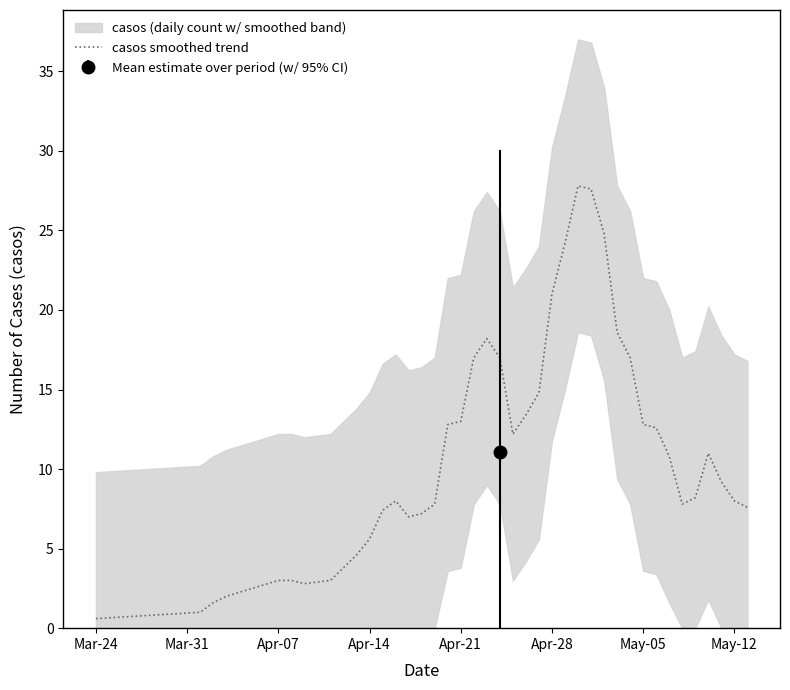

Count the number of values greater than 9.

20